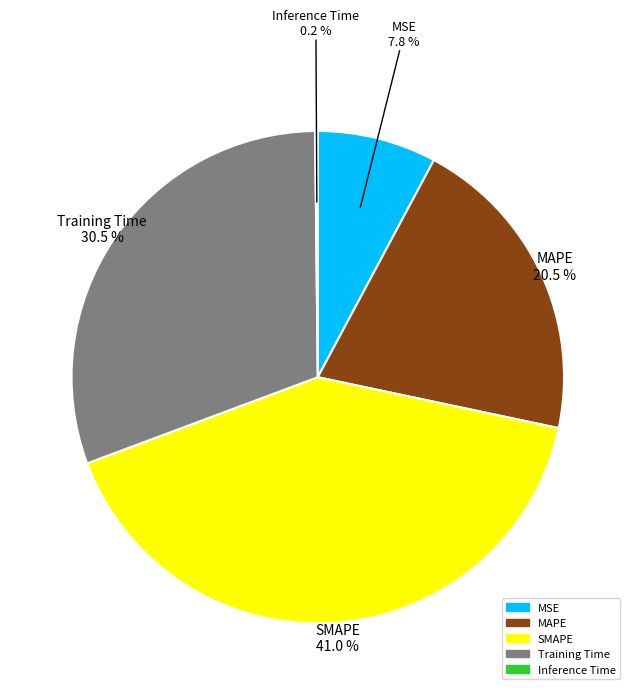

The MSE slice represents 2% of the pie. True or false?

False